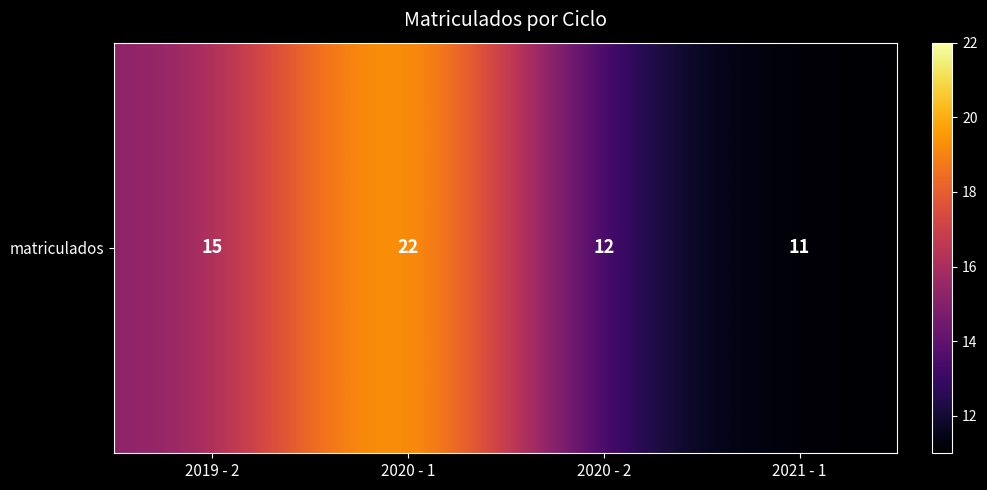

List the labels in order of value, largest first.

2020 - 1, 2019 - 2, 2020 - 2, 2021 - 1